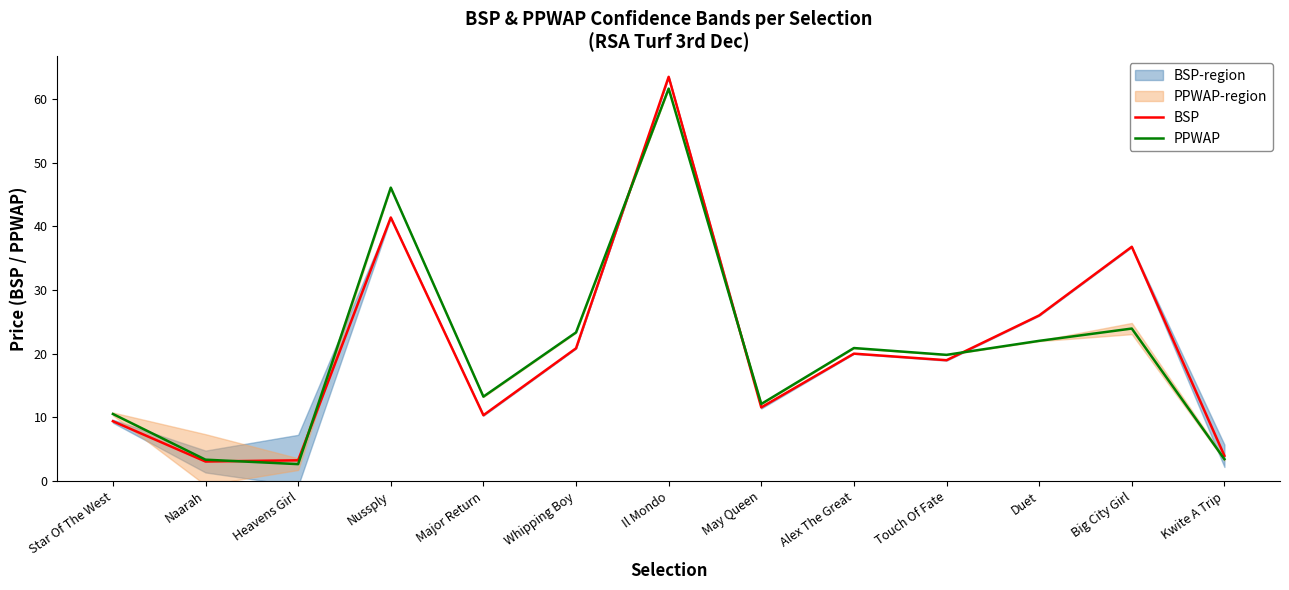

After their last crossing, which series has the higher values: PPWAP or BSP?

BSP